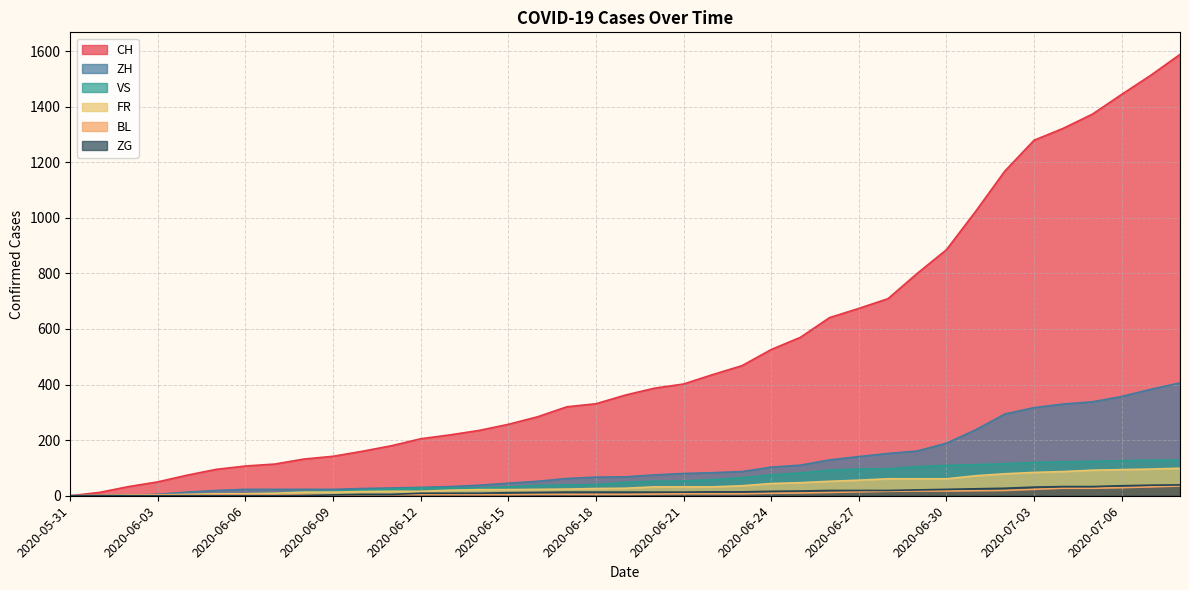

How many data points in VS are less than 48?

19